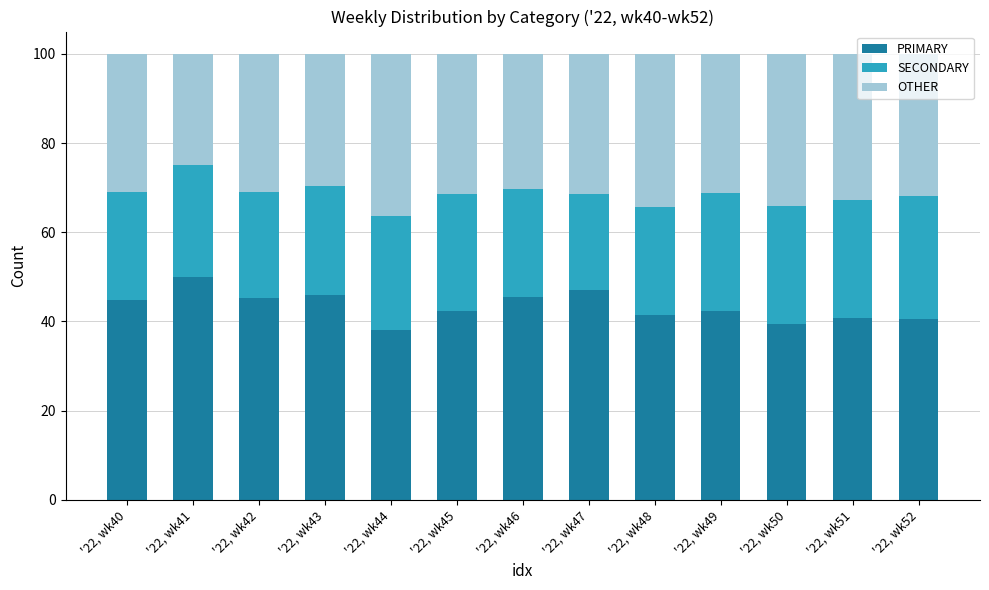

What is the difference between the maximum and minimum values in the PRIMARY series?

12.0